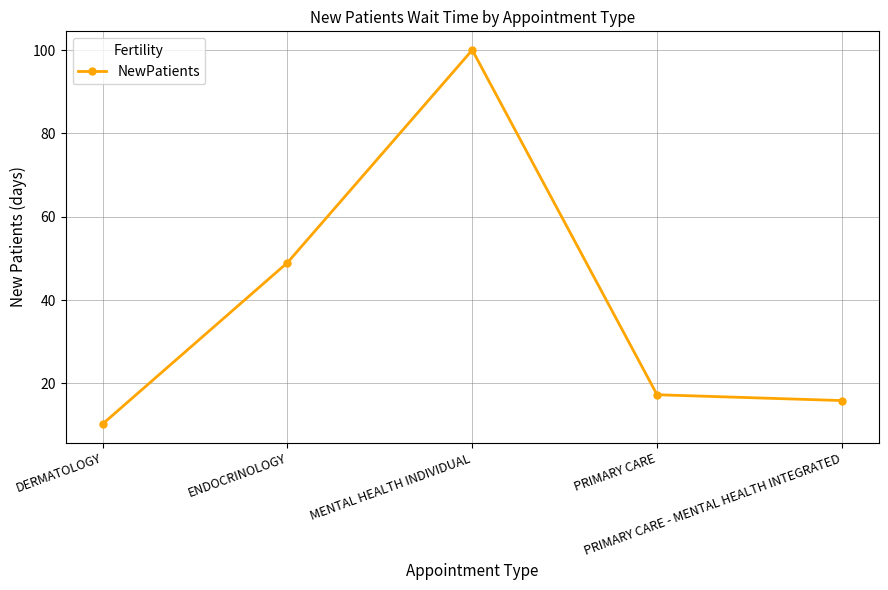

How many series are shown in this chart?

1